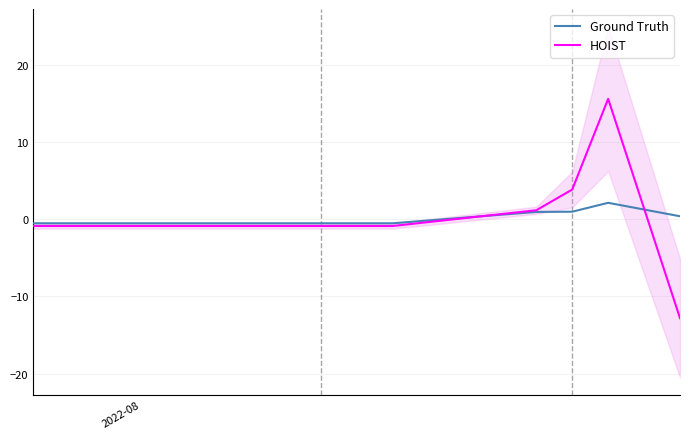

What is the lowest value of the HOIST series?

-12.8